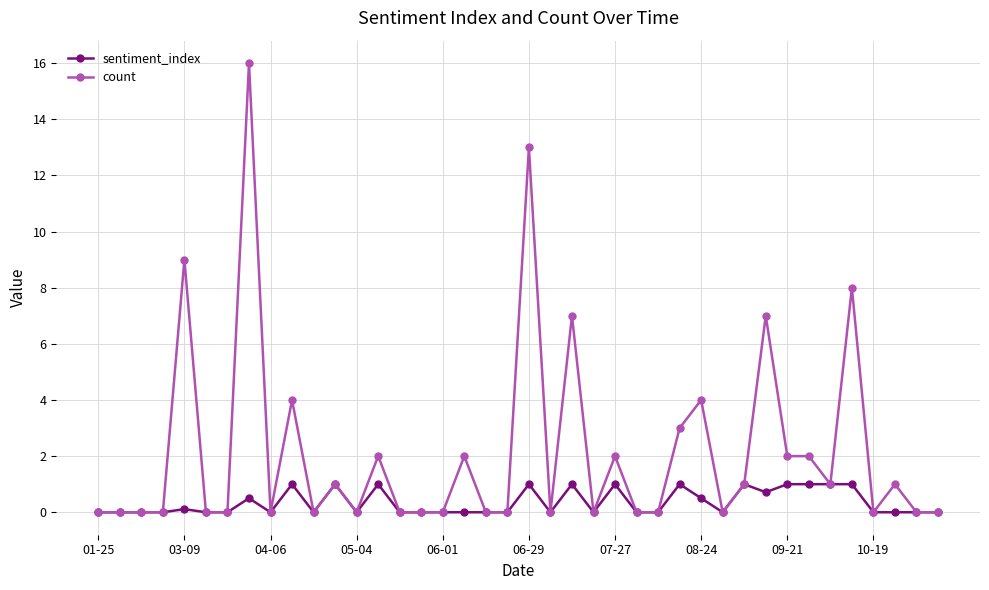

What is the maximum value shown in the chart?

16.0